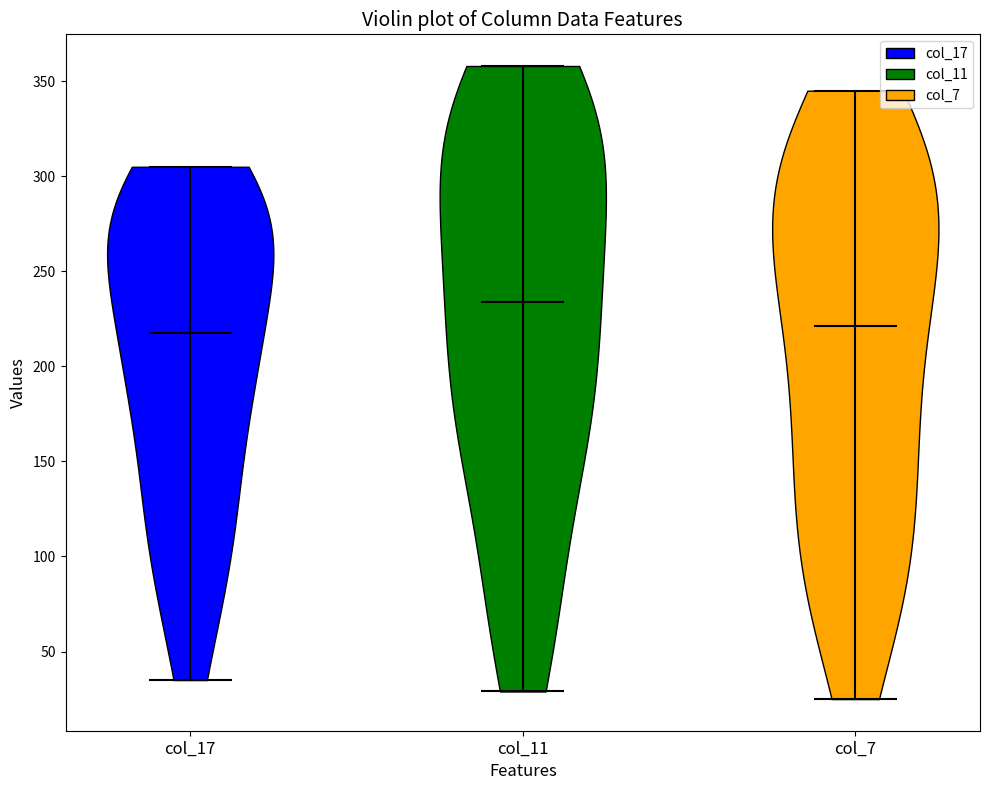

Which violin has the highest median line?

col_11